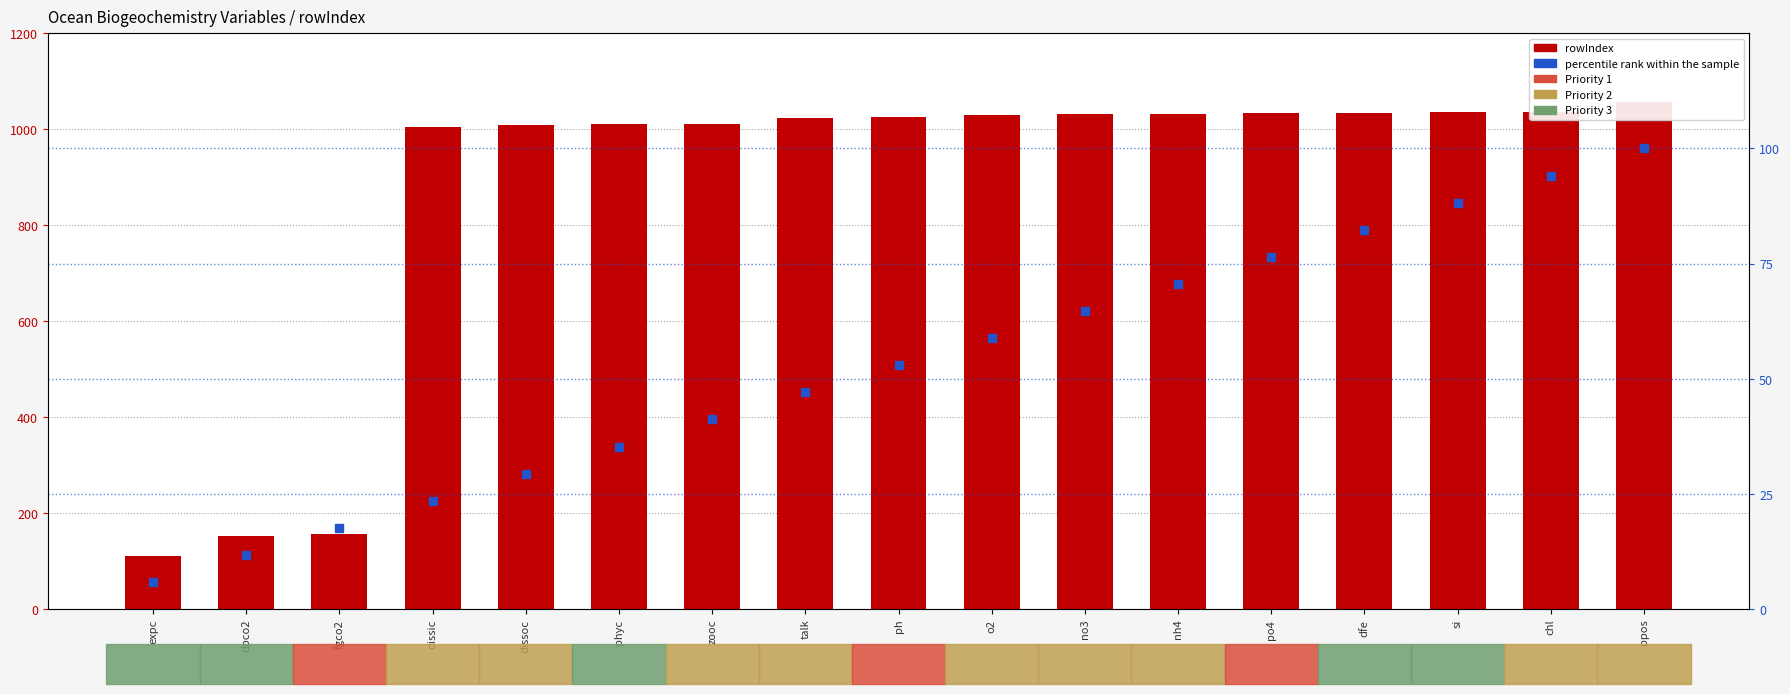

What is the total value across all series at phyc?

1045.3